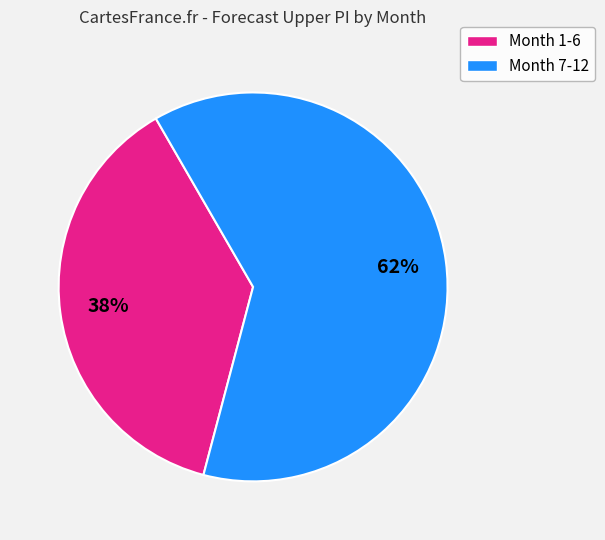

Is it true that Month 1-6 is 25% of the pie?

False